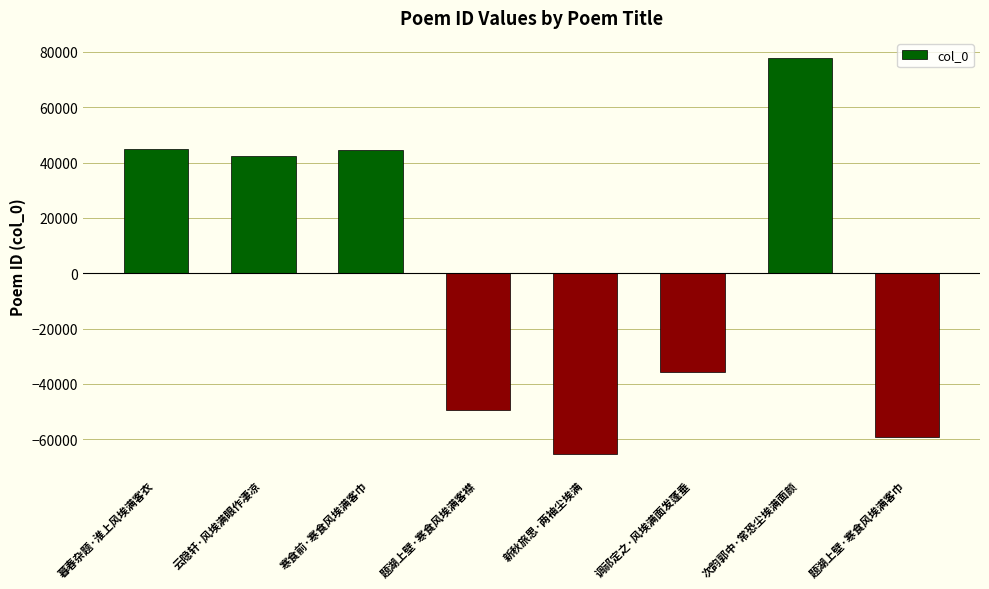

Count the number of categories in the chart.

8